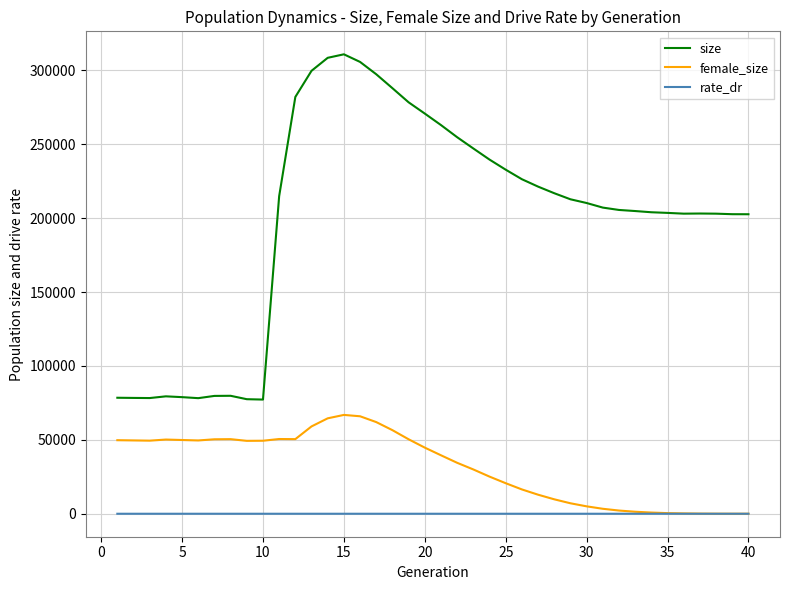

List the series in order of their overall mean, highest first.

size, female_size, rate_dr